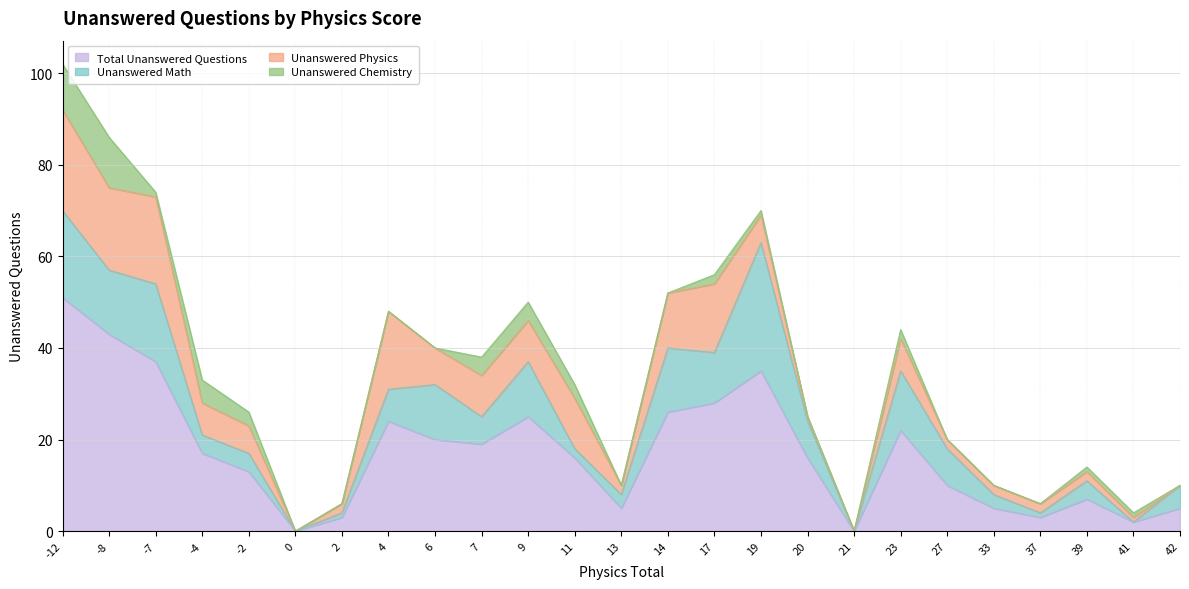

True or false: Total Unanswered Questions and Unanswered Chemistry intersect in this chart.

False